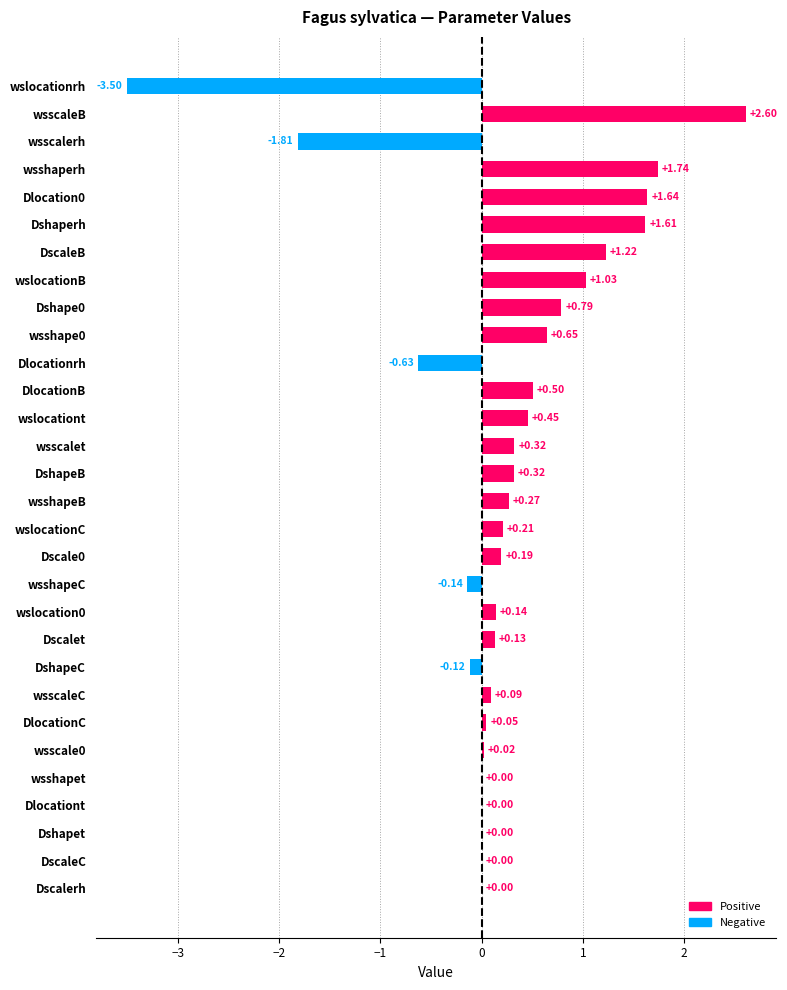

How many categories are shown in the chart?

30